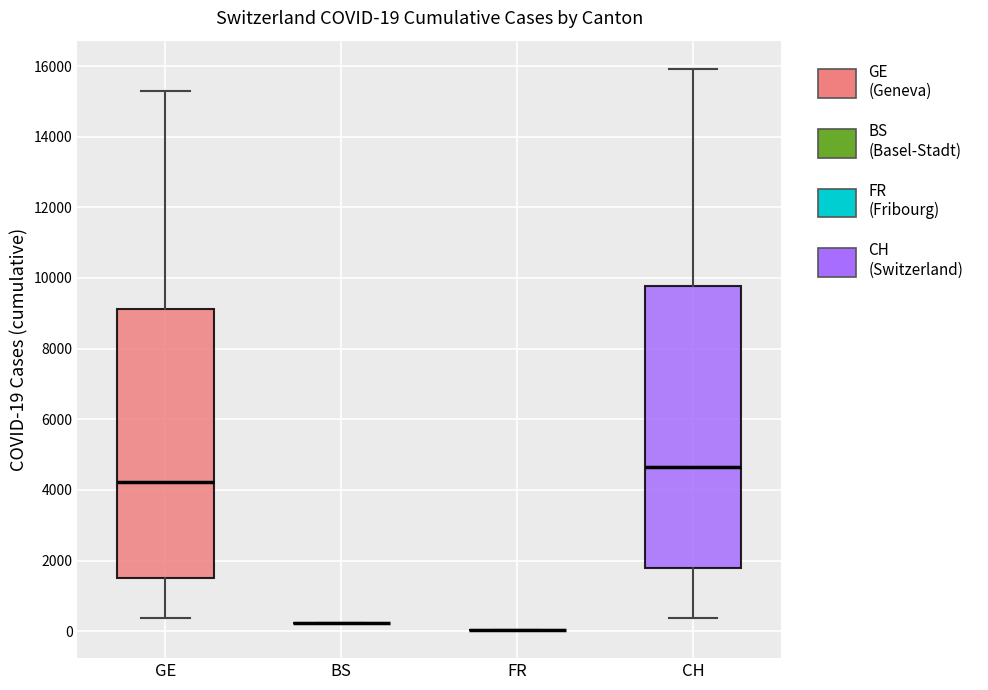

Which box is the tallest, from its lower edge to its upper edge?

CH